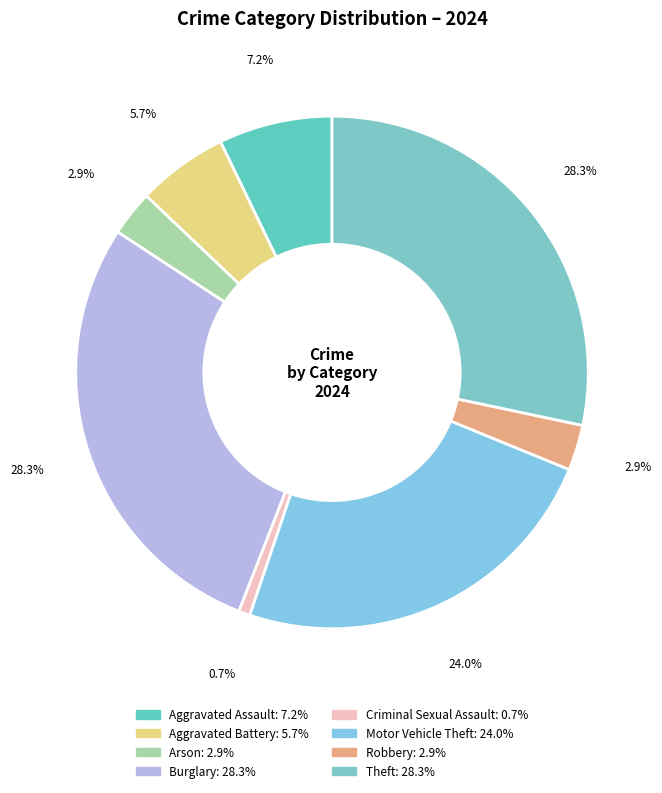

How many segments does this pie chart have?

8